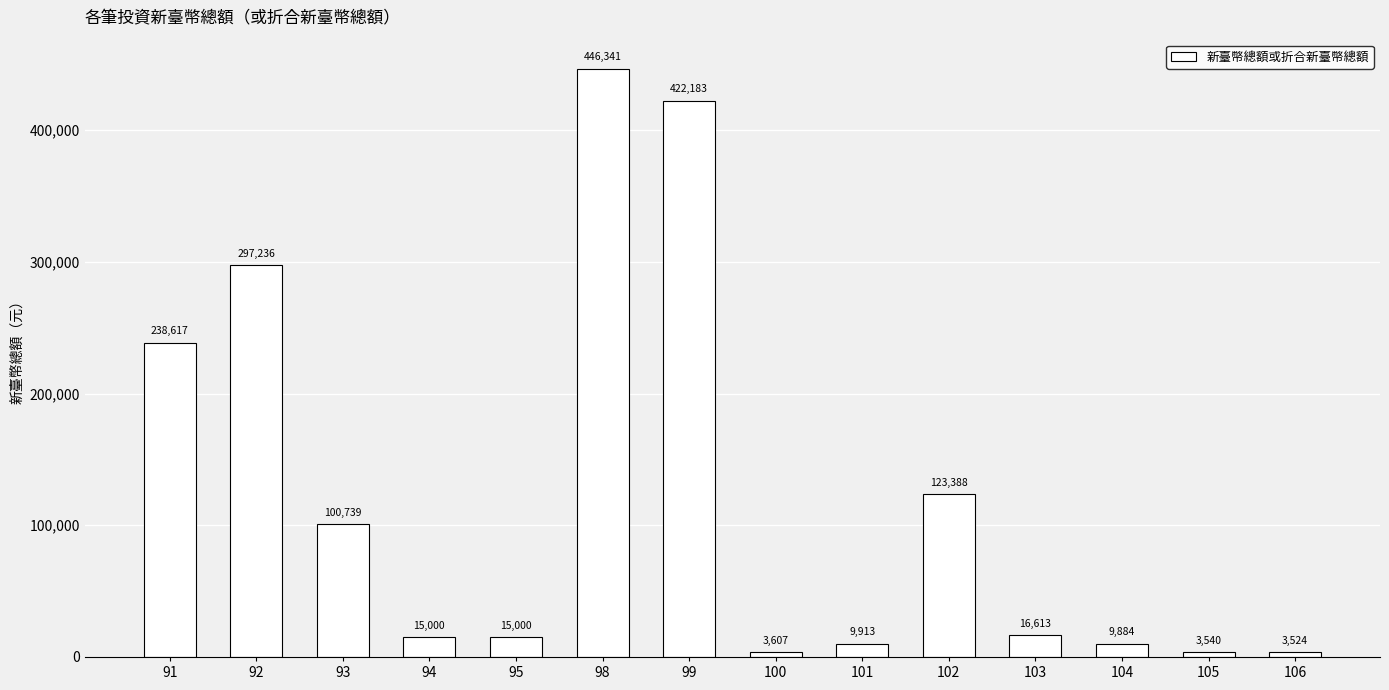

How many bars are there in total?

14